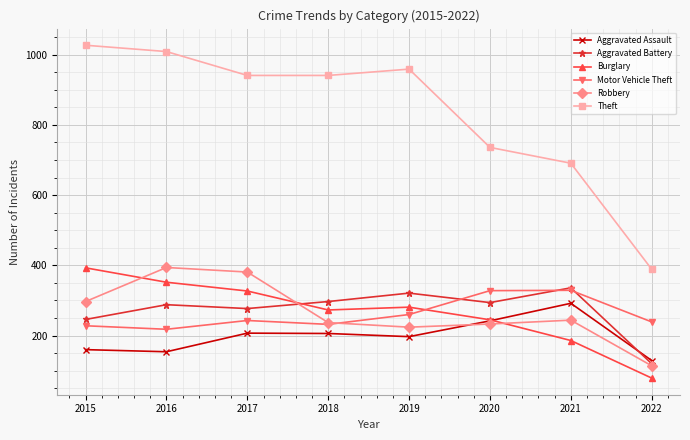

Which series changed the most between 2016 and 2022?

Theft